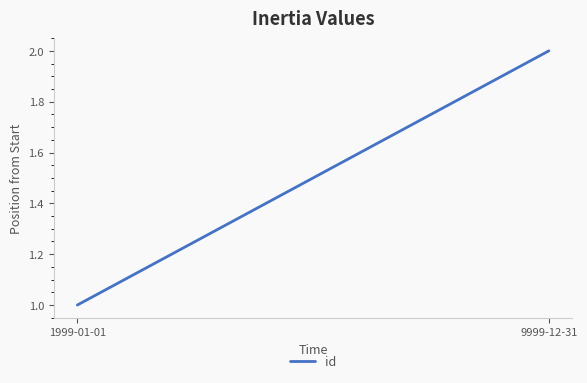

What position from the left is 1999-01-01?

1